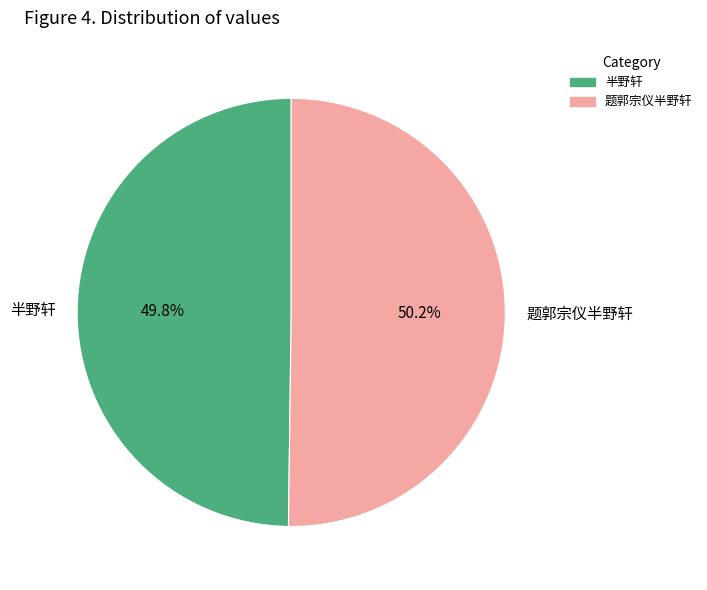

How many segments does this pie chart have?

2